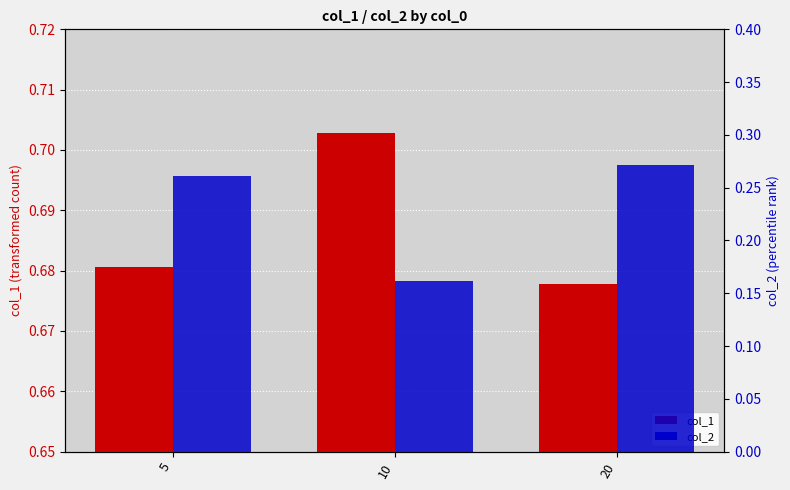

Between 10 and 20, which series saw the biggest shift?

col_2